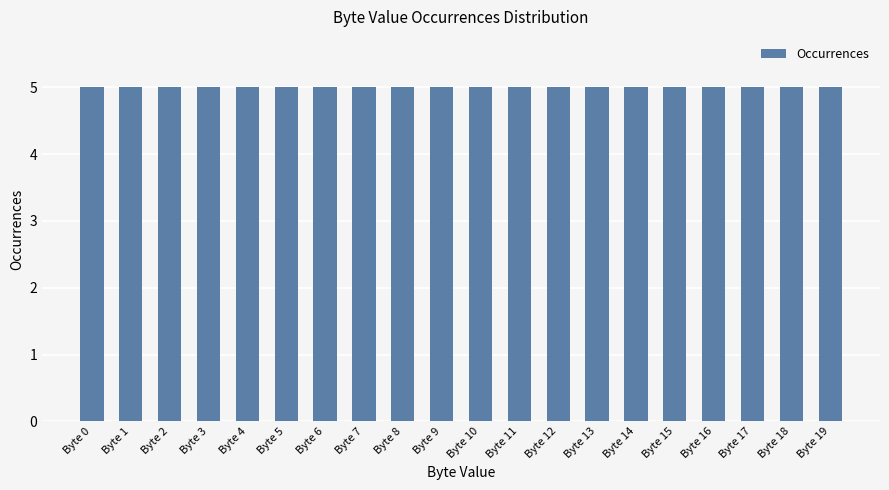

True or false: the data shows 1.0 at Byte 6.

False